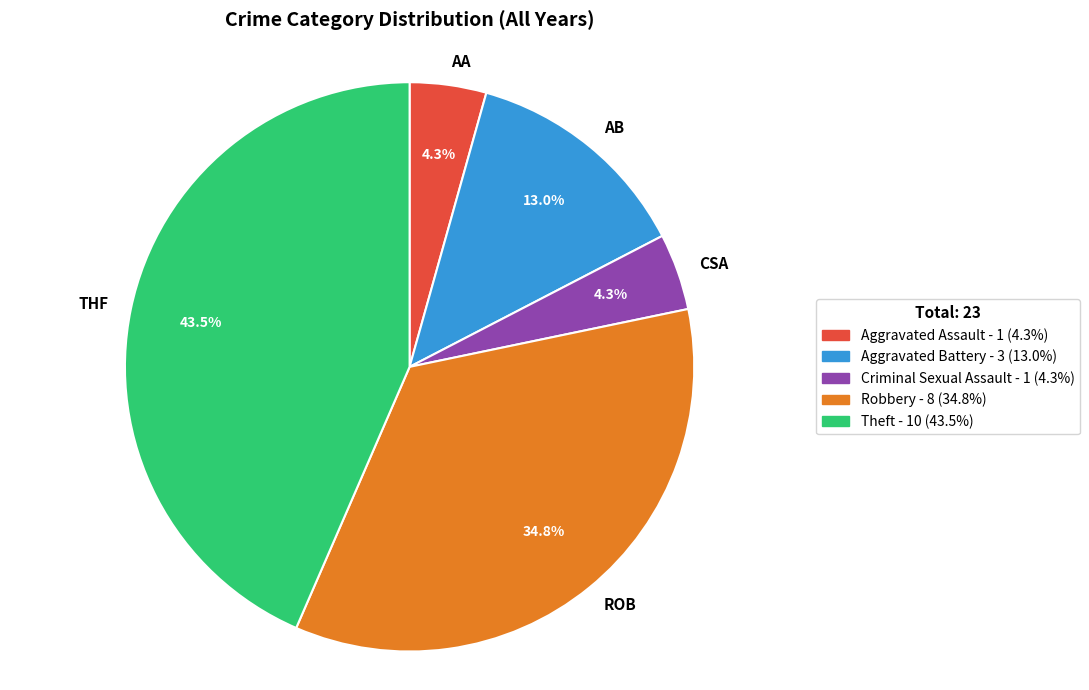

What is the largest slice in the pie chart?

Theft